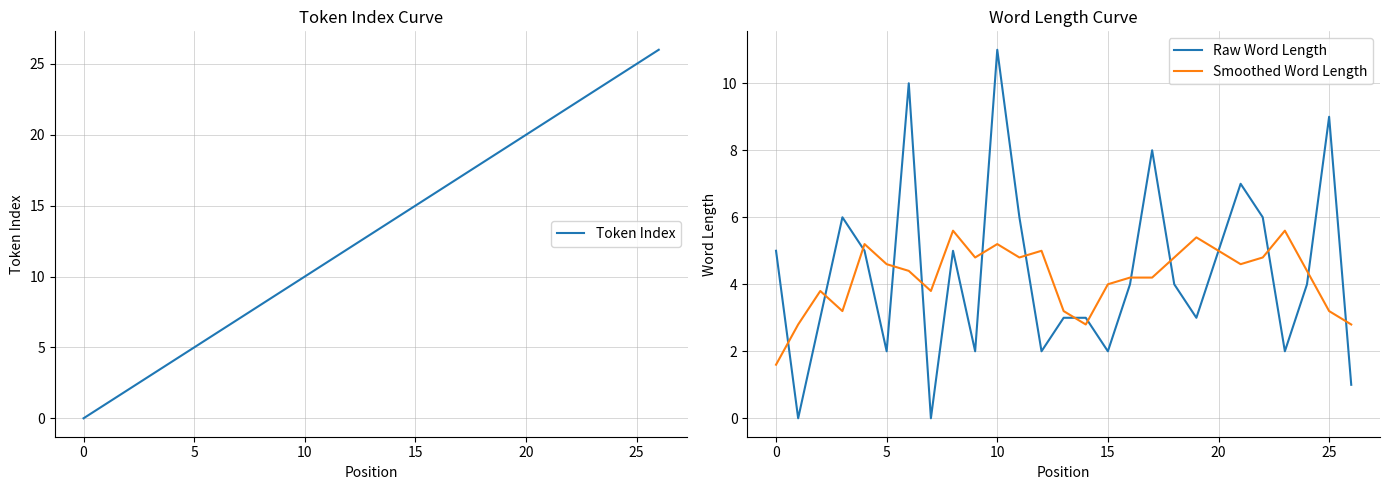

True or false: Smoothed Word Length has a value of 8.7 at 10.

False